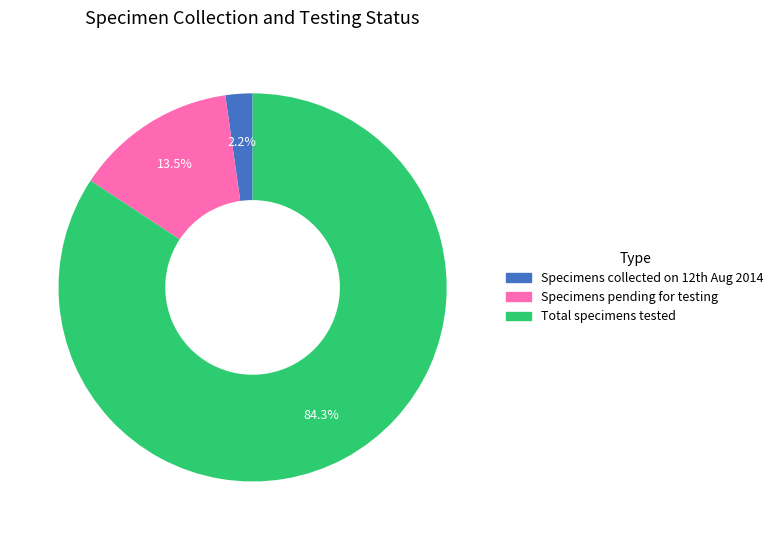

What is the smallest slice in the pie chart?

Specimens collected on 12th Aug 2014